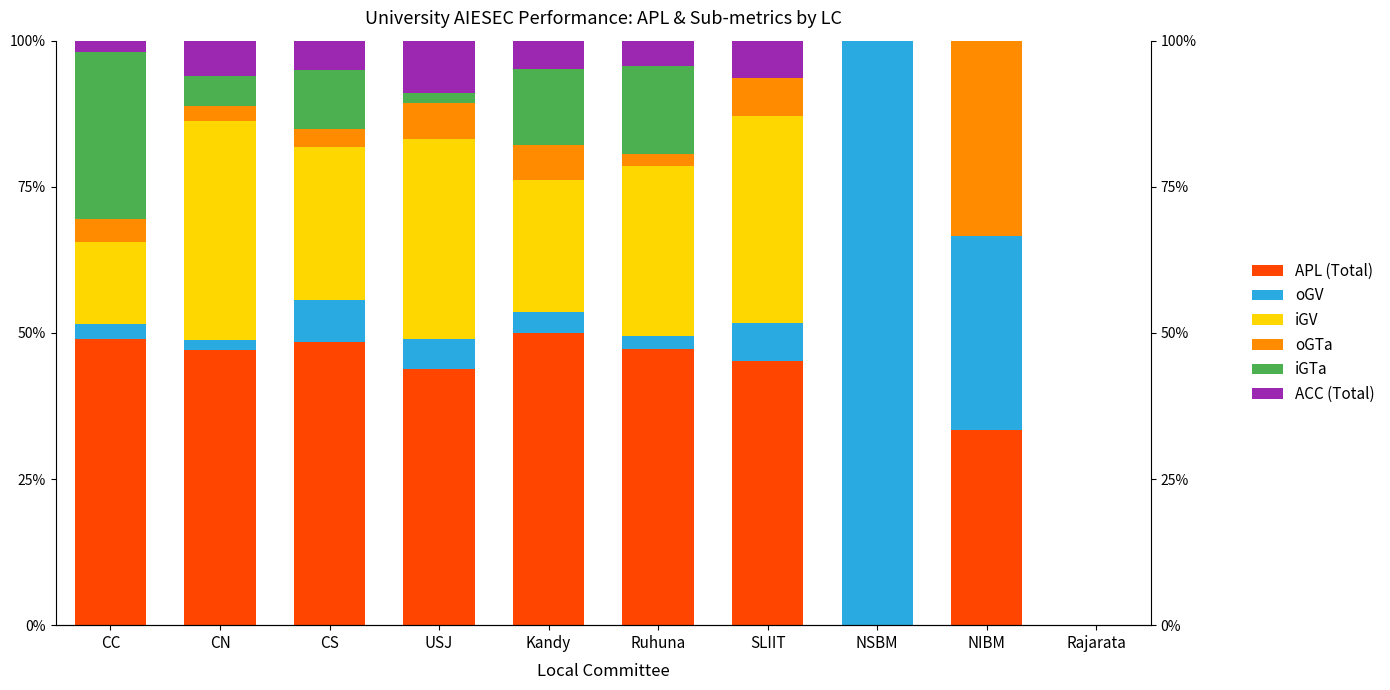

The value of iGV at CS is 46.3. True or false?

False